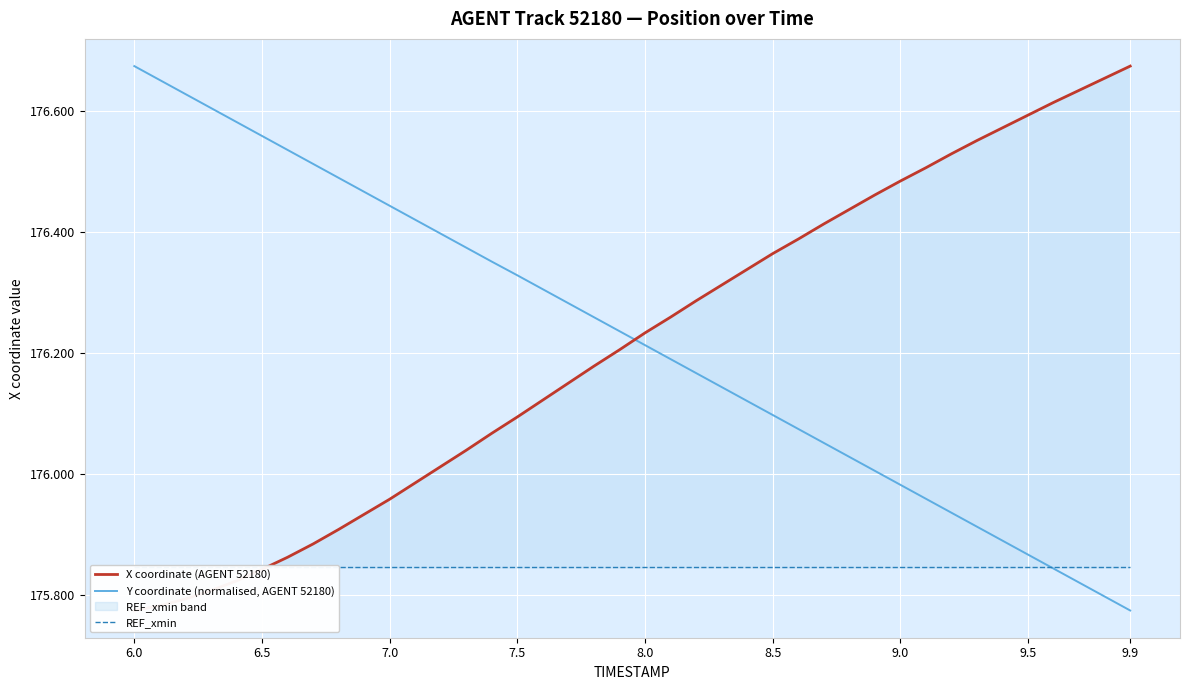

Which series has the widest spread of values?

X coordinate (AGENT 52180)